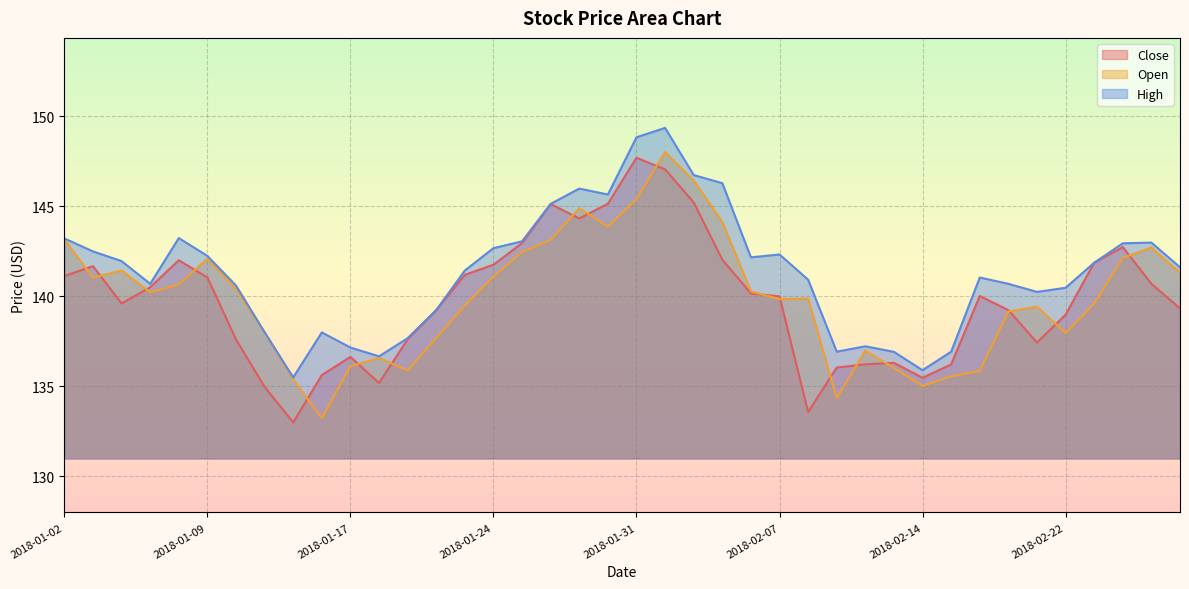

Reading left to right, transcribe all the data shown in this chart.

Close: 141.1	141.7	139.6	140.5	142.0	141.1	137.6	135.0	133.0	135.6	136.6	135.2	137.6	139.2	141.2	141.8	143.0	145.1	144.3	145.2	147.7	147.1	145.2	142.0	140.2	140.0	133.6	136.1	136.2	136.3	135.5	136.2	140.0	139.2	137.4	139.0	141.9	142.7	140.7	139.3
Open: 143.2	141.1	141.4	140.2	140.7	142.1	140.4	138.0	135.4	133.2	136.1	136.6	135.9	137.7	139.5	141.1	142.5	143.1	144.9	143.9	145.4	148.0	146.4	144.1	140.3	139.8	139.9	134.3	137.0	136.0	135.0	135.6	135.9	139.2	139.4	138.0	139.6	142.1	142.7	141.3
High: 143.2	142.5	142.0	140.7	143.2	142.2	140.6	138.0	135.5	138.0	137.2	136.7	137.7	139.2	141.4	142.7	143.1	145.1	146.0	145.7	148.8	149.4	146.7	146.3	142.2	142.3	140.9	136.9	137.2	136.9	135.9	136.9	141.1	140.7	140.2	140.5	141.9	142.9	143.0	141.6